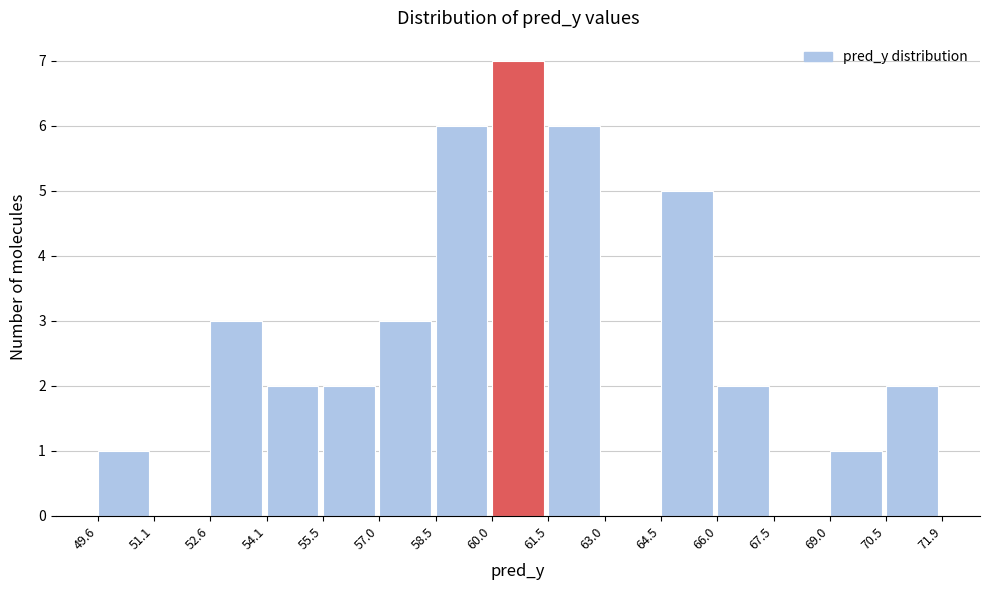

Which range on the x-axis has the tallest bar?

60.0 to 61.5